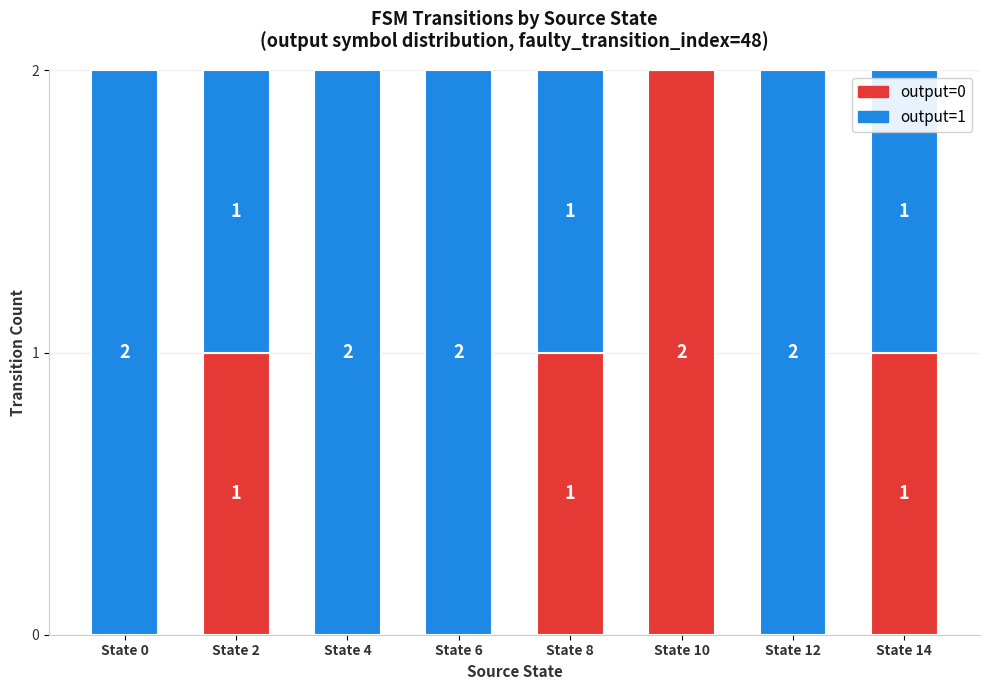

The value of output=0 at State 12 is -1. True or false?

False